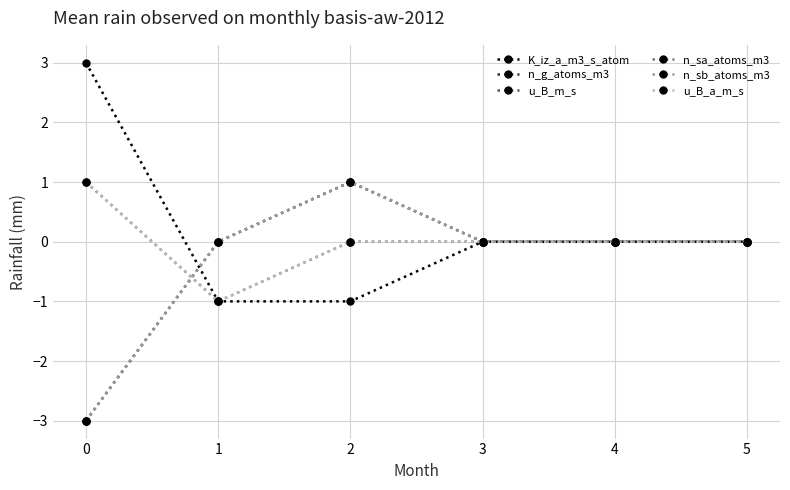

What is the difference between the maximum and minimum values in the n_sa_atoms_m3 series?

4